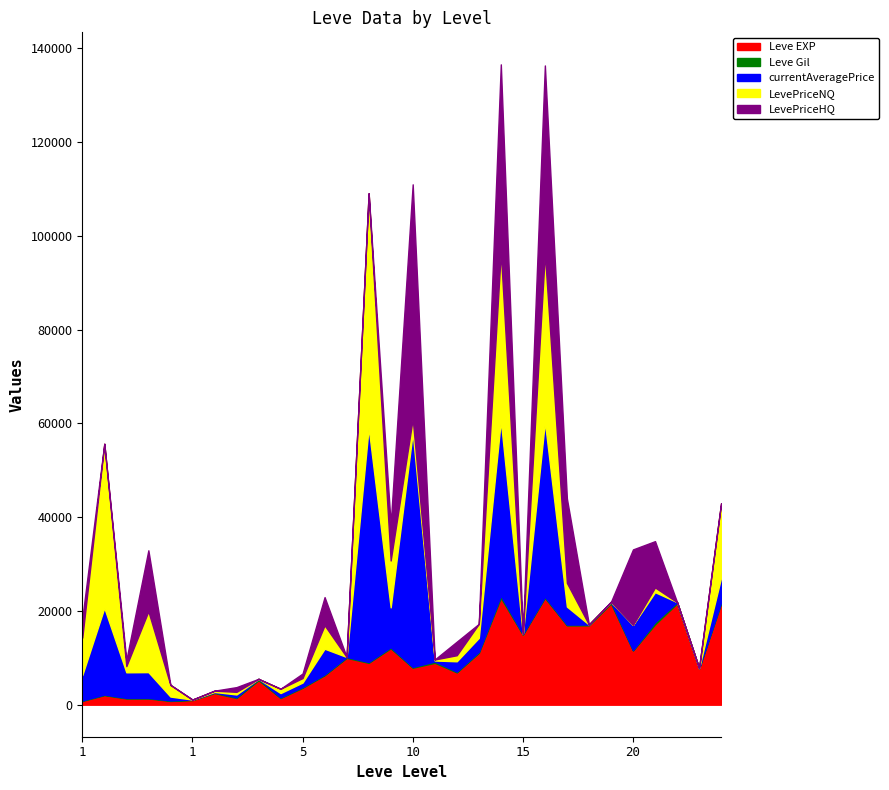

What is the difference between the highest and lowest values at 1?

7887